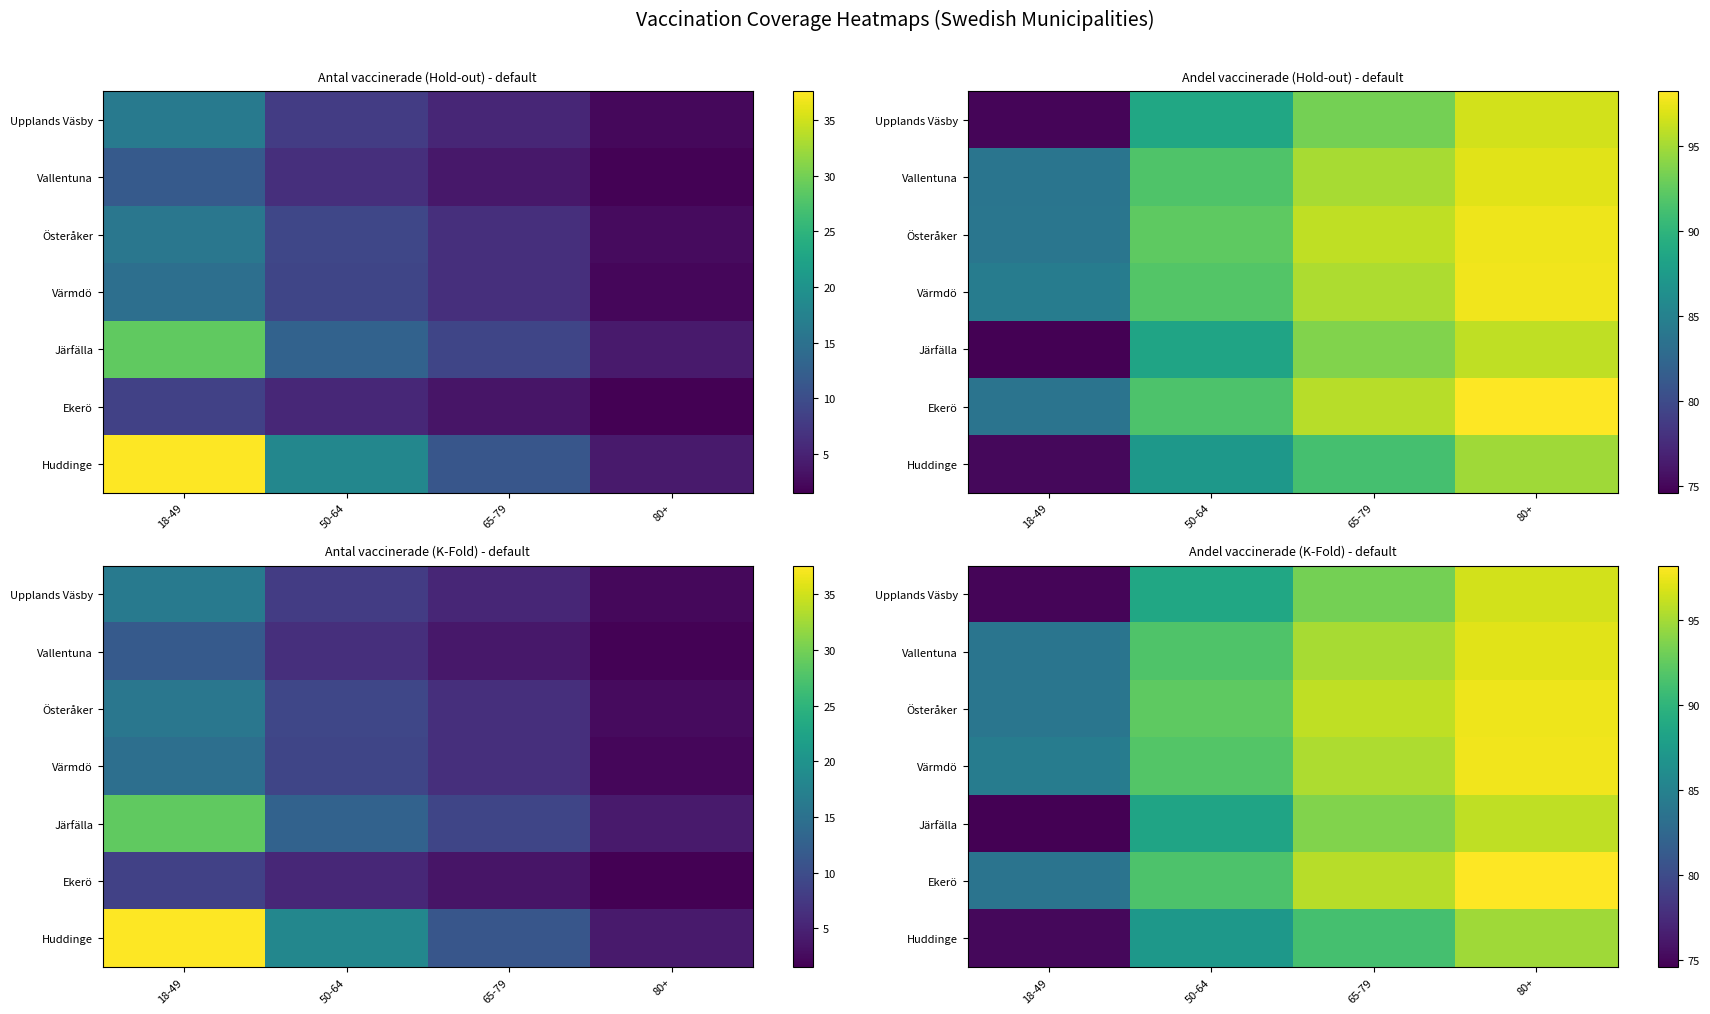

What is the difference between the highest and lowest values at 65-79?

4.8